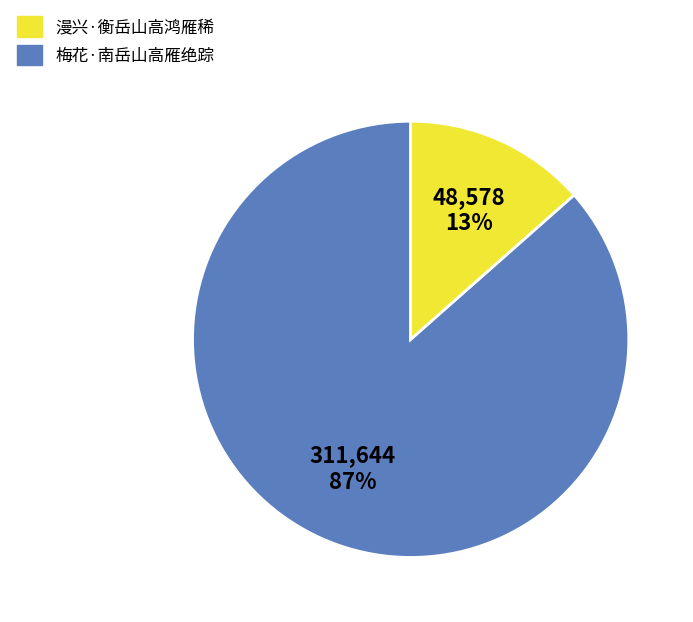

Is there a majority slice in this chart?

Yes